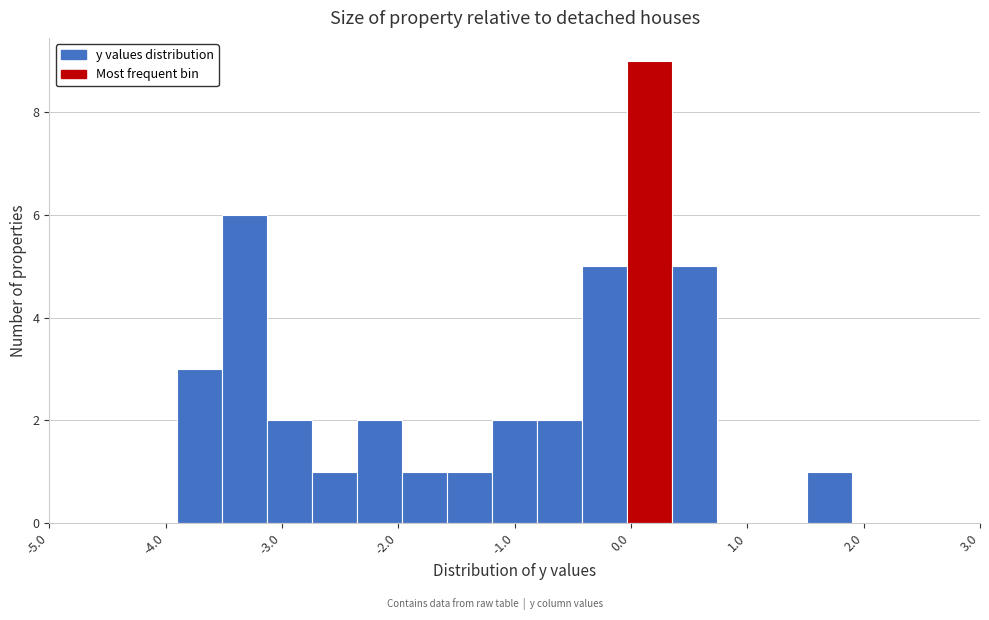

Around what value on the x-axis is the tallest bar? Give the approximate position of its centre, as read against the axis.

0.2